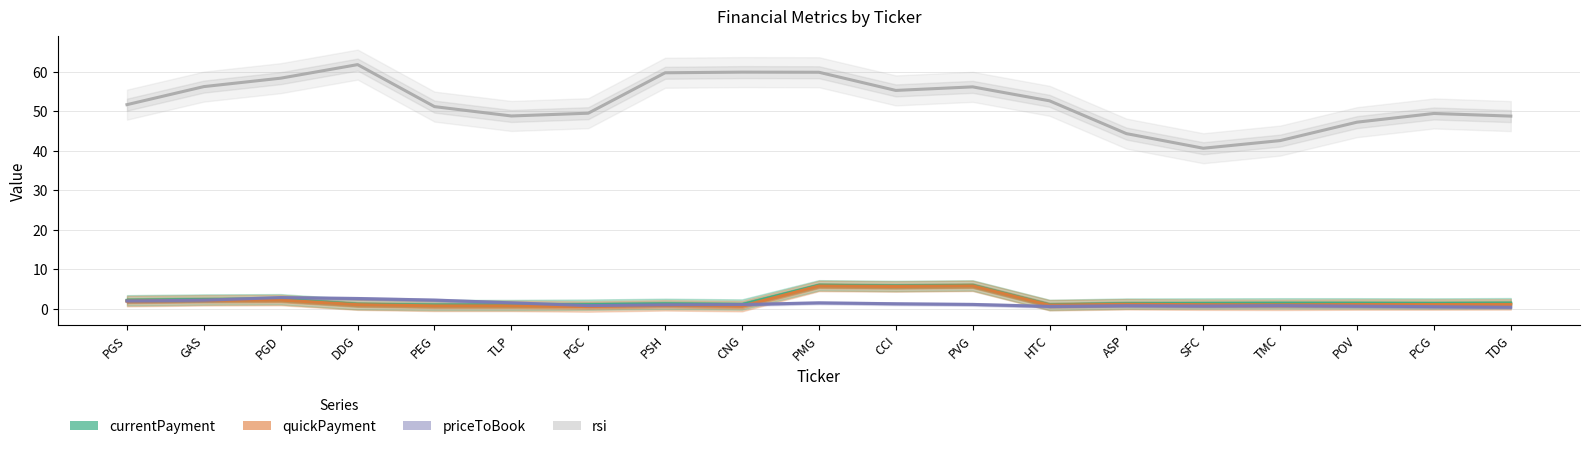

List the series in order of their peak value, highest first.

rsi, currentPayment, quickPayment, priceToBook